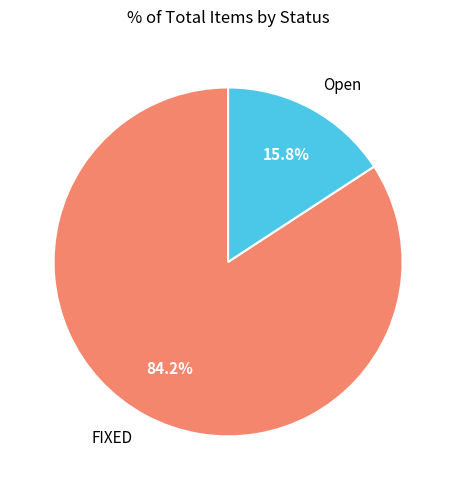

Which slice is the largest?

FIXED